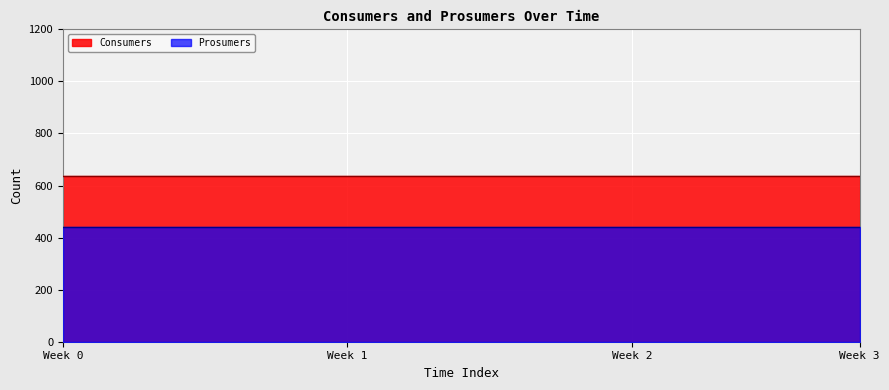

Rank the series by their average value, from lowest to highest.

Prosumers, Consumers